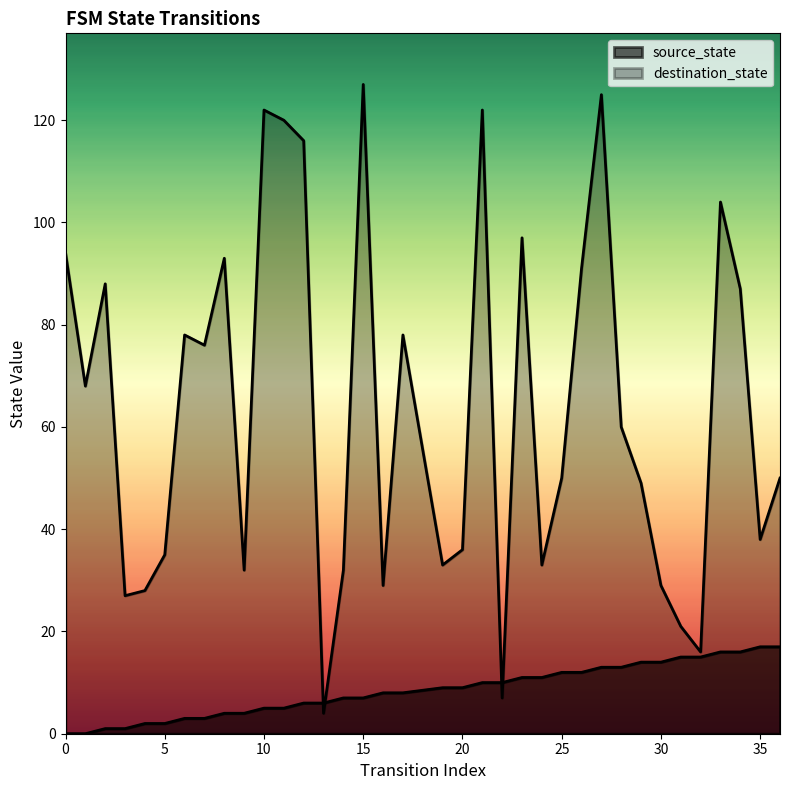

At how many categories does at least one series exceed 48?

21